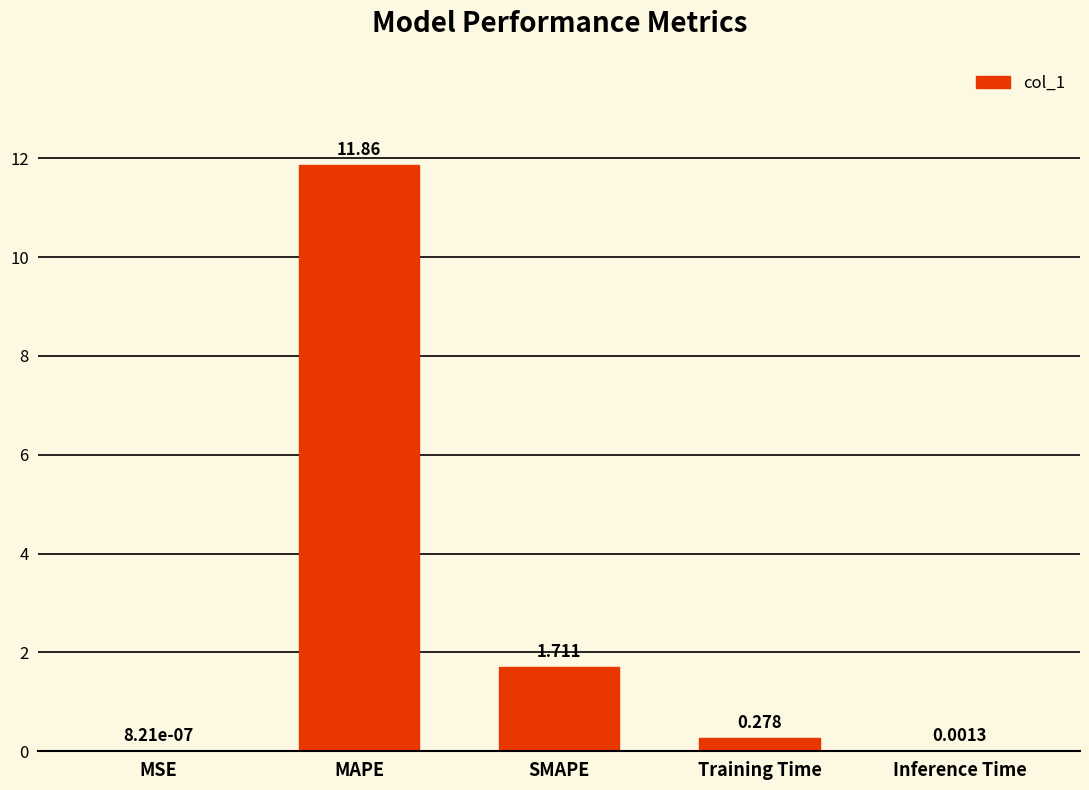

Which category has the highest value across all series?

MAPE